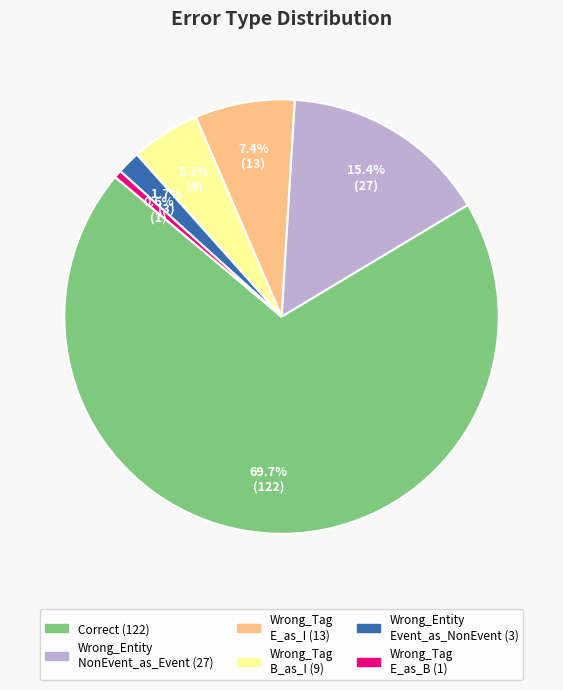

Is there any slice that represents more than half of the pie?

Yes